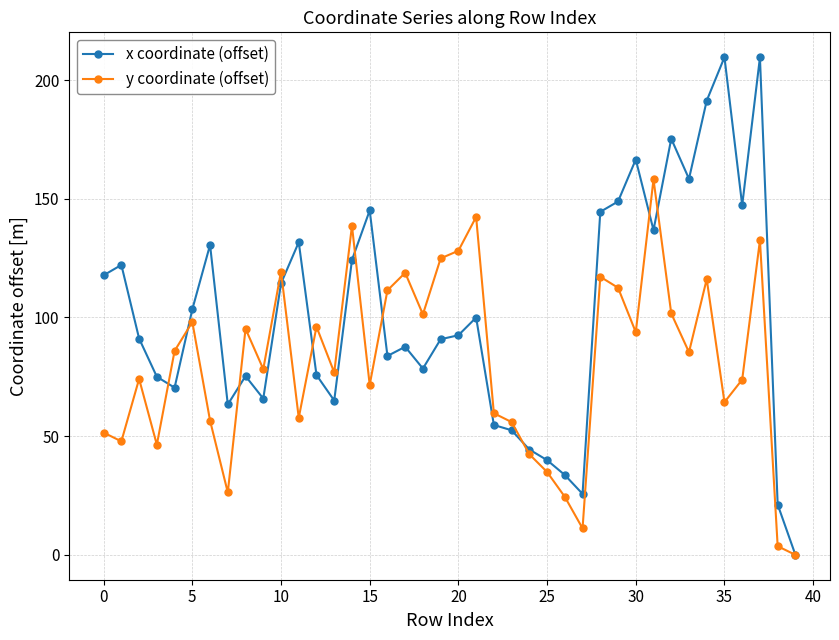

At how many categories does at least one series exceed 186?

3